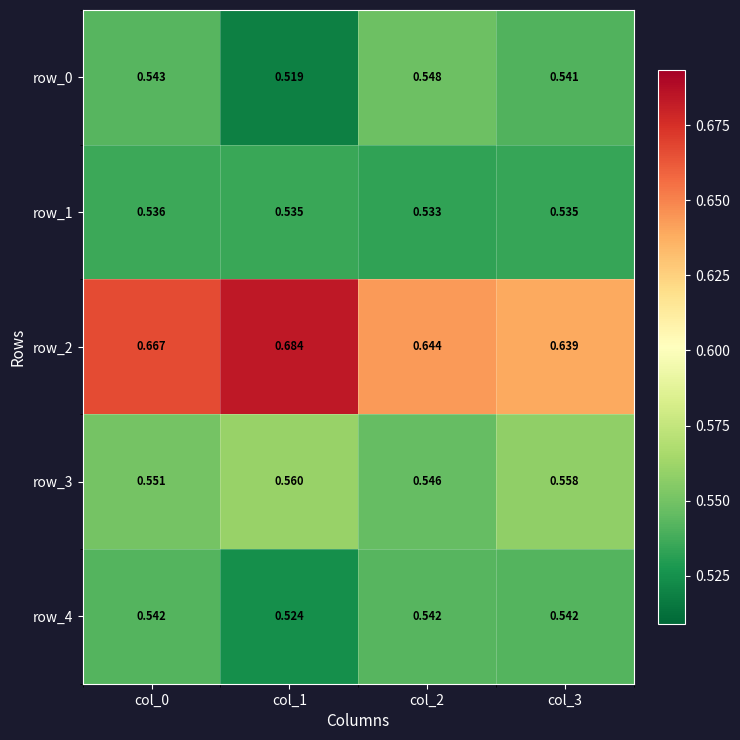

Count the number of data series in this chart.

5